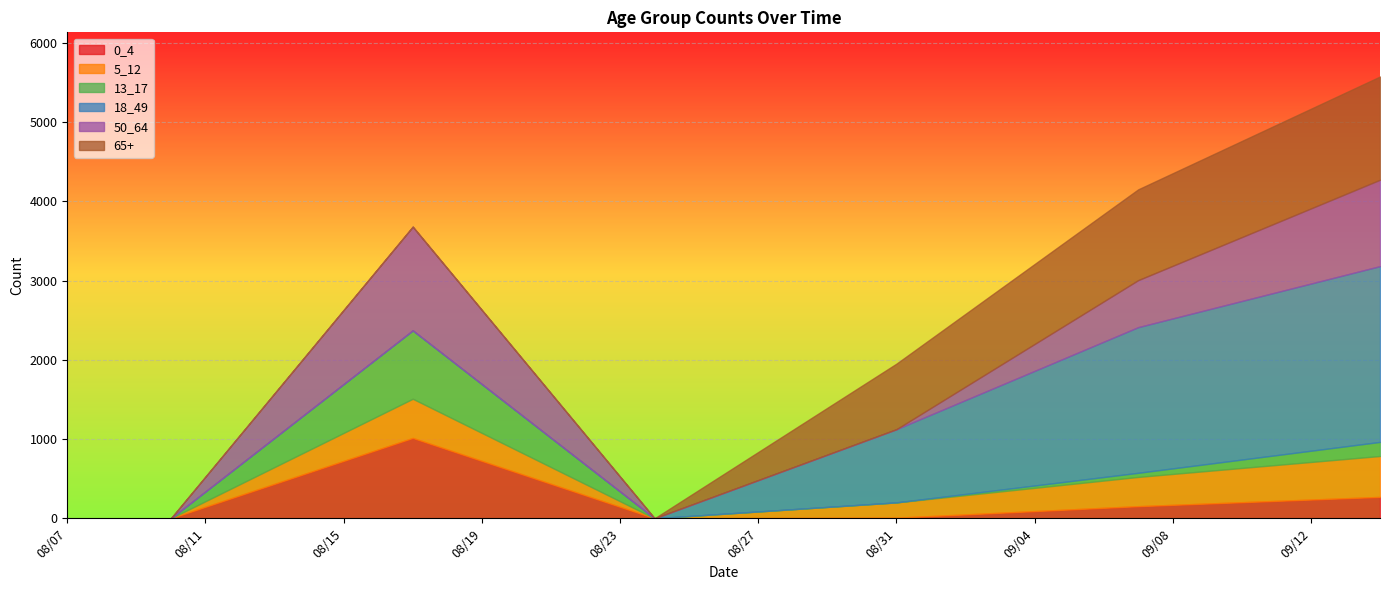

Rank the series at 08/30 from highest to lowest value.

18_49, 65+, 5_12, 0_4, 13_17, 50_64